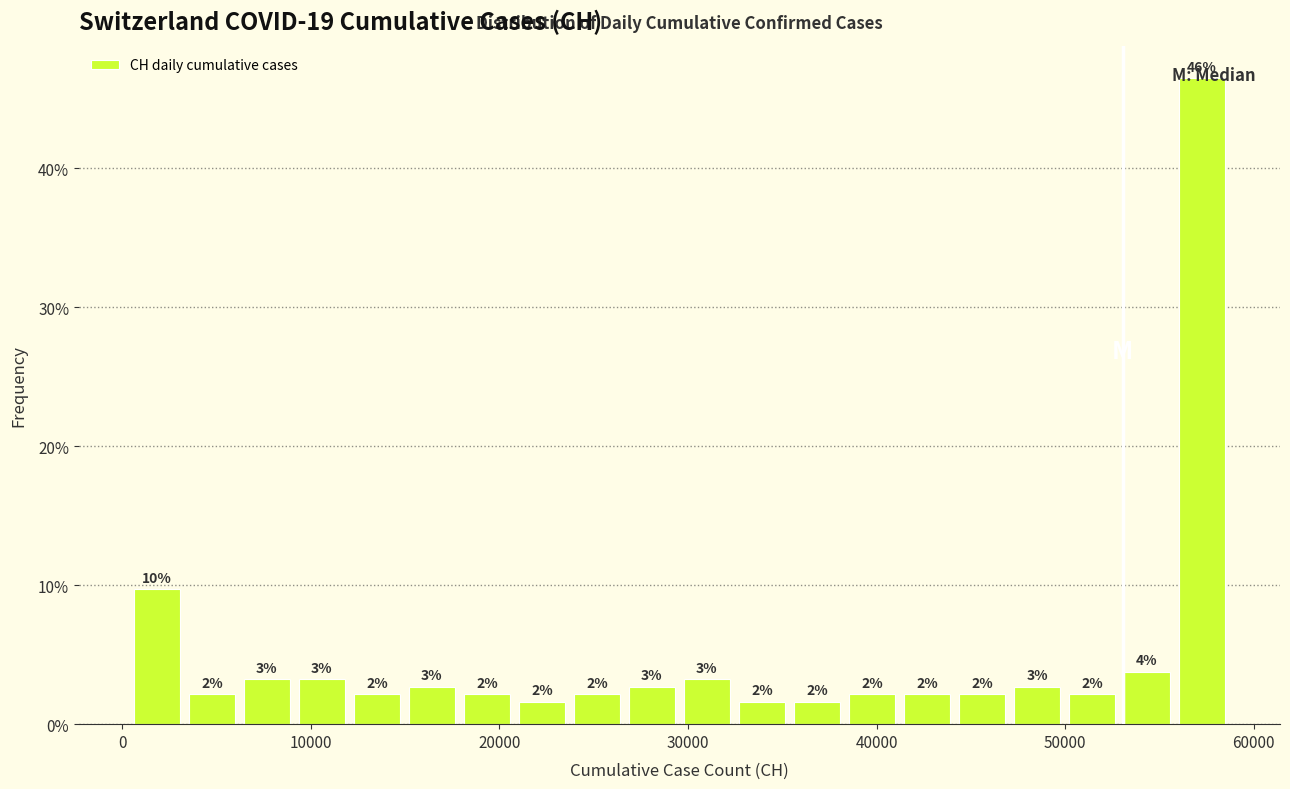

Around what value on the x-axis is the tallest bar? Give the approximate position of its centre, as read against the axis.

57000